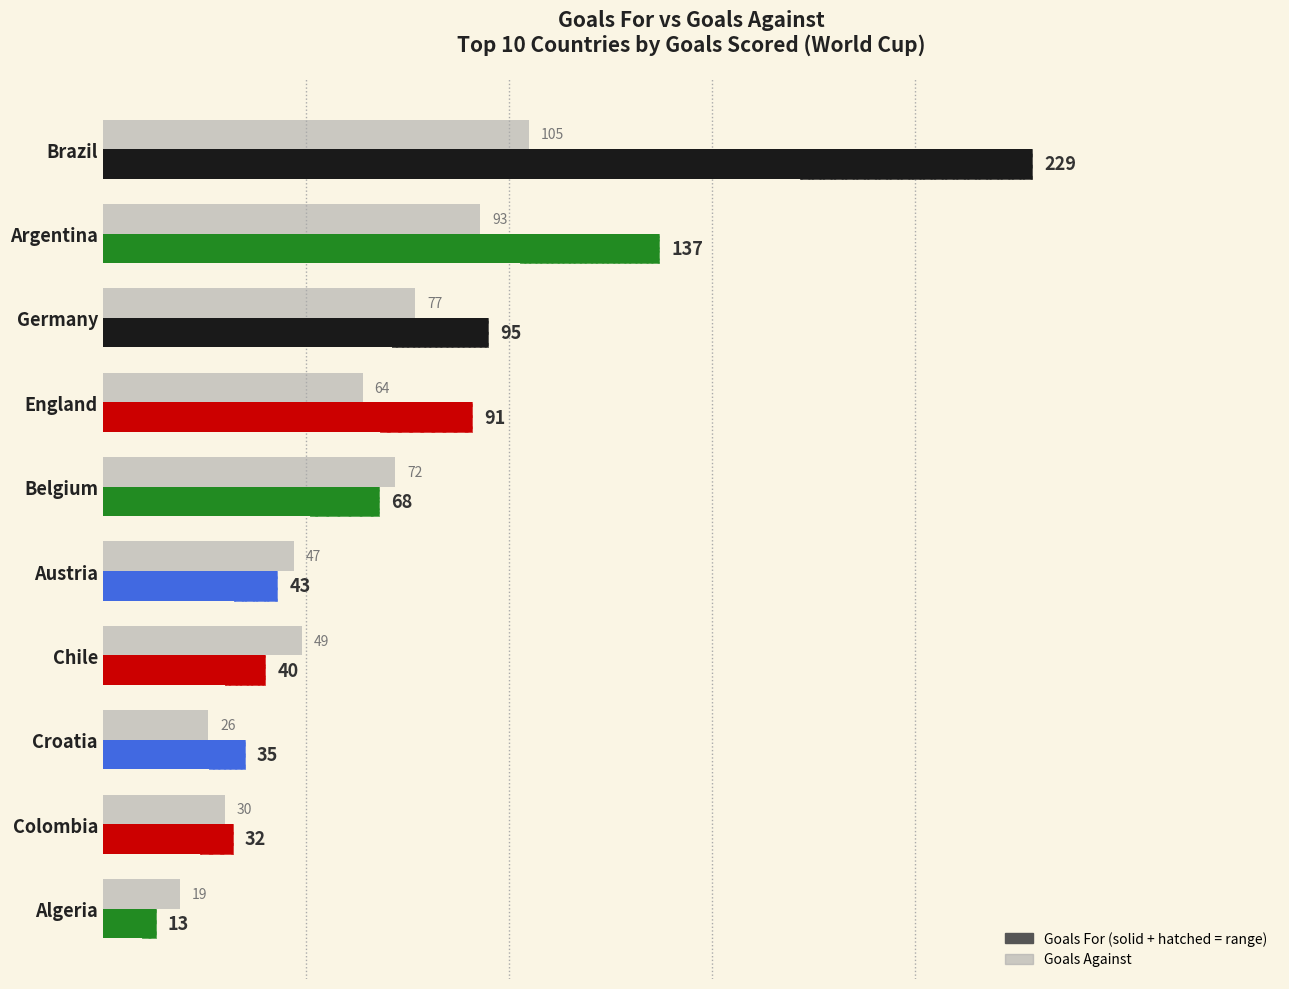

What is the difference between the maximum and second lowest values in the Goals For series?

197